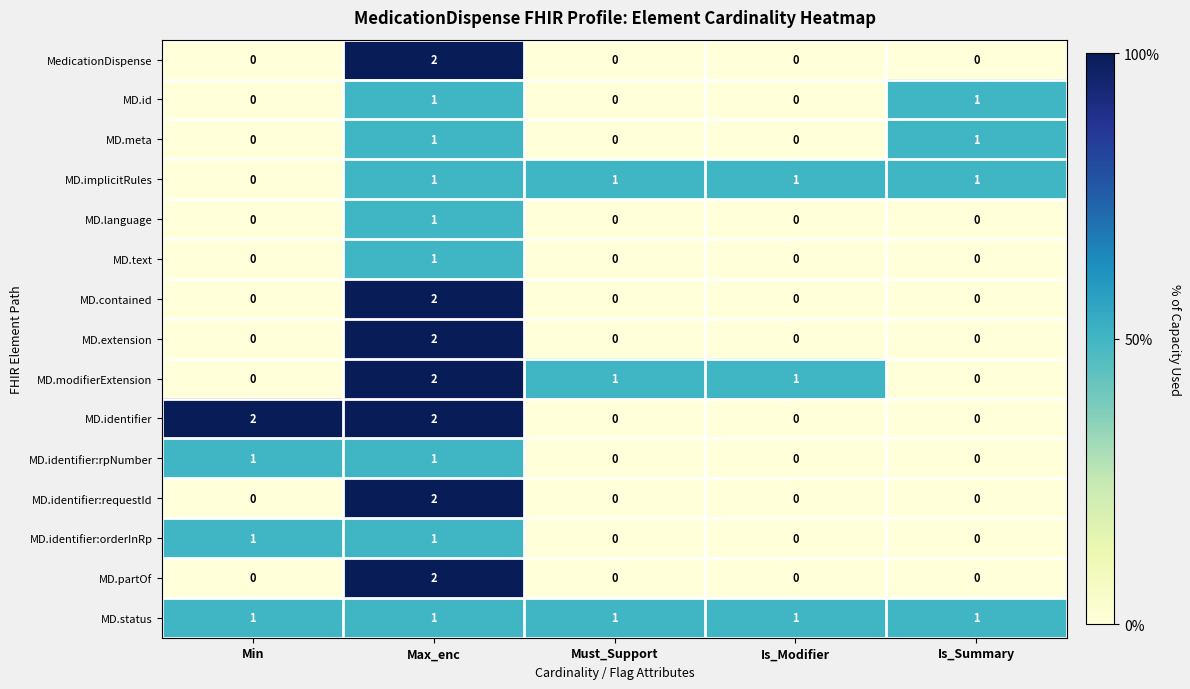

True or false: MD.extension has a value of 1 at Min.

False